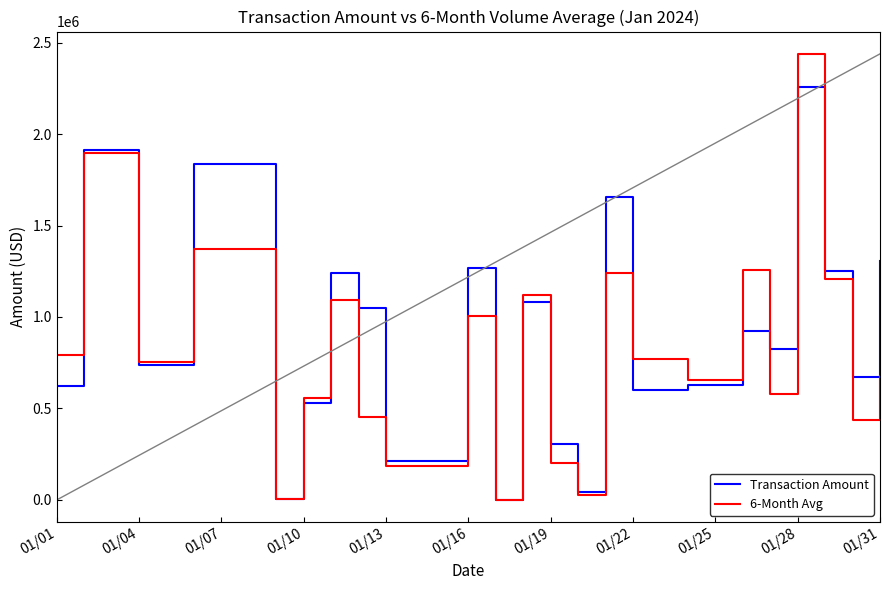

What is the maximum value shown in the chart?

2438340.2